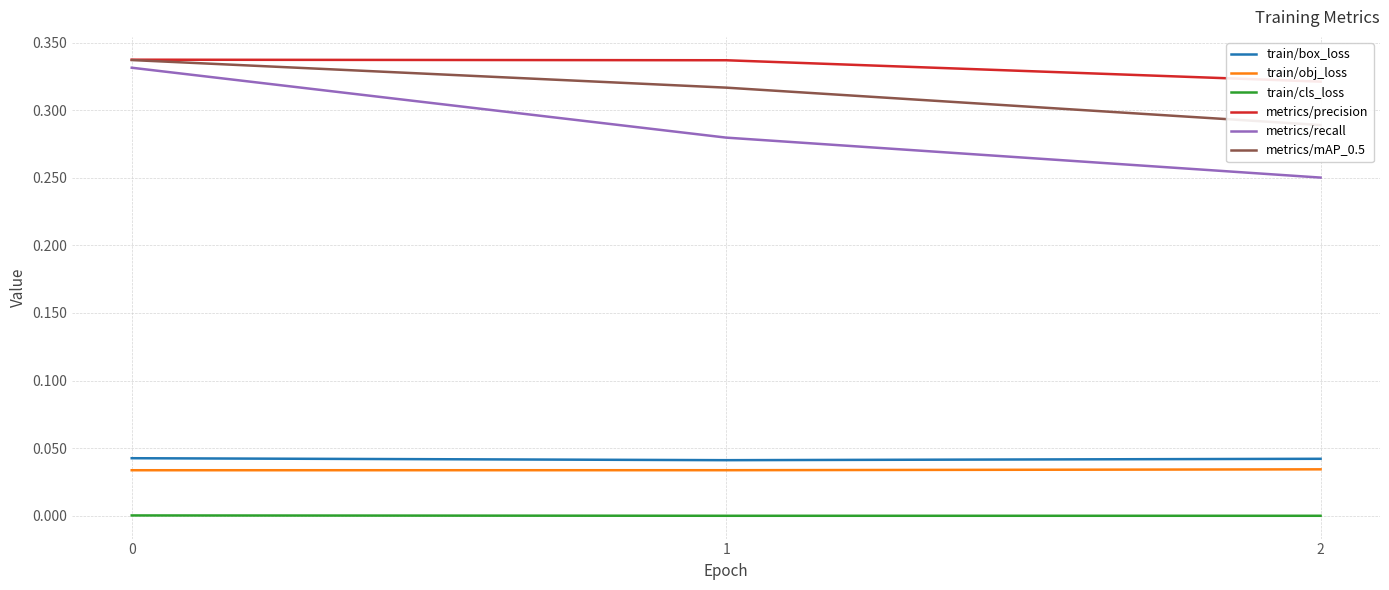

Which series has the largest total across all categories?

metrics/precision